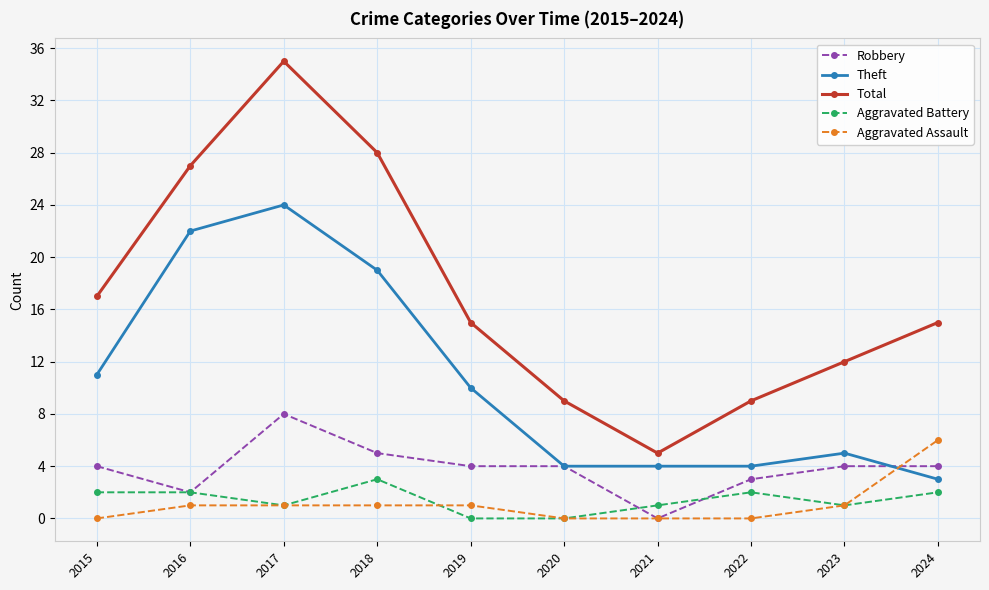

How many lines are shown in the chart?

5